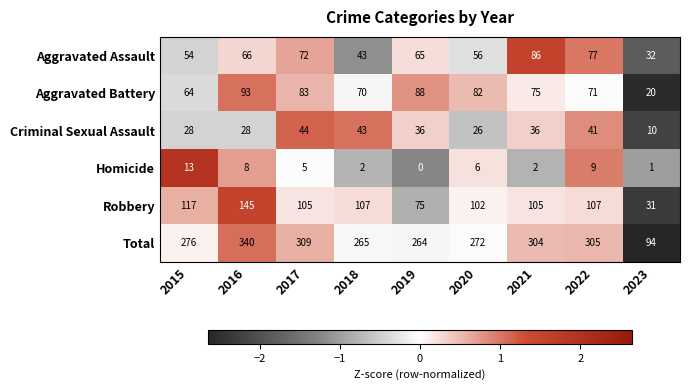

How many distinct data groups are displayed?

6